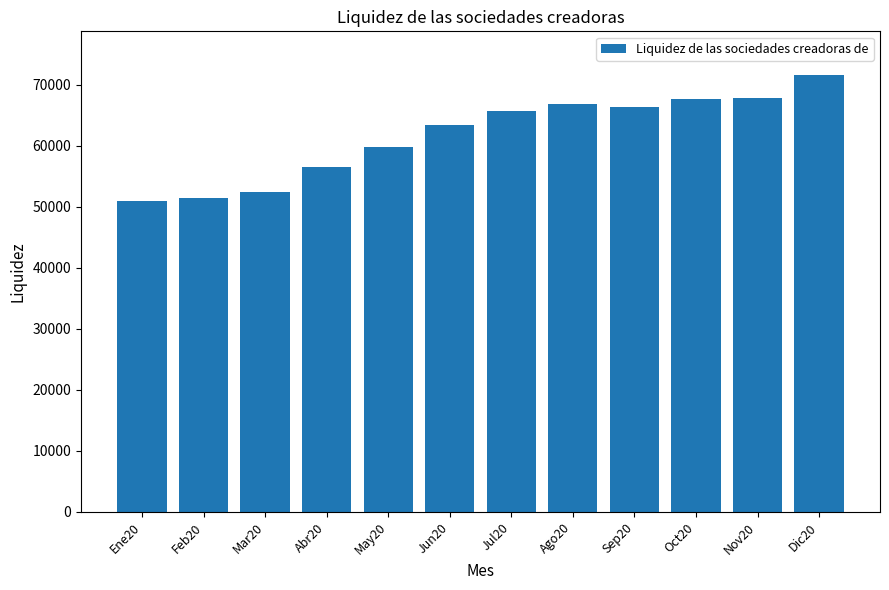

What is the ratio of the value at Mar20 to the value at Ene20?

1.0